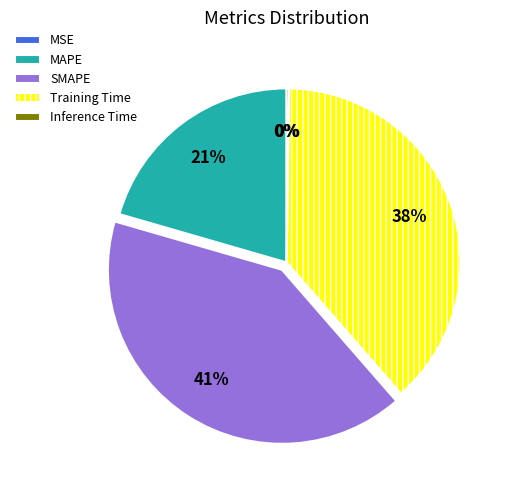

To the nearest percent, what is the average slice percentage?

20%